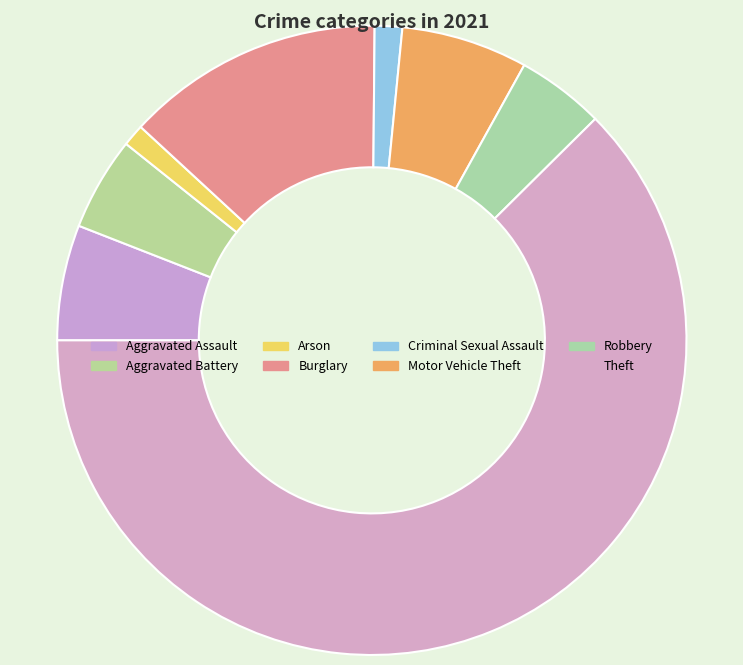

Do Robbery and Aggravated Battery together represent more than half of the pie?

No